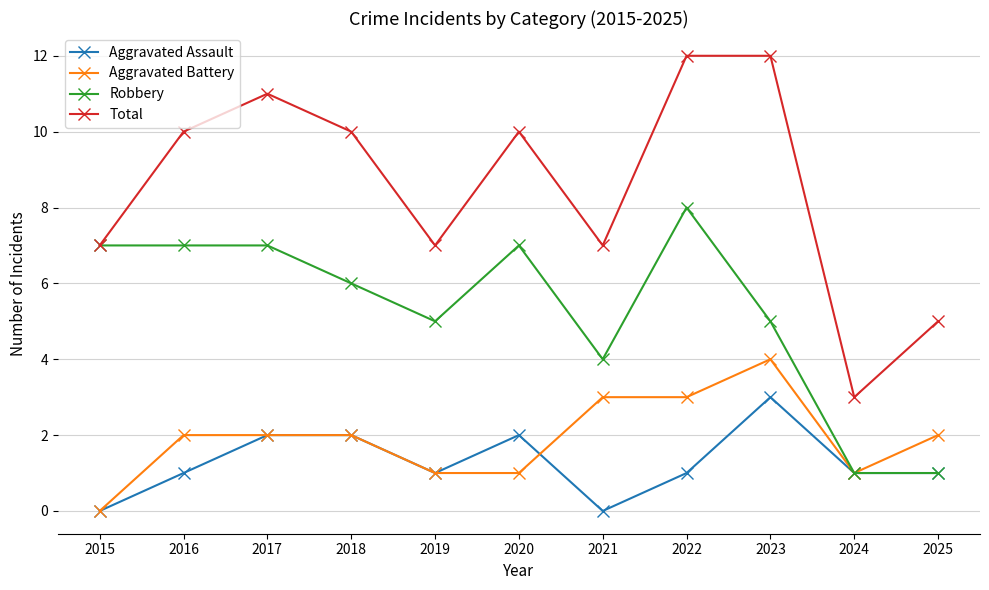

Is it true that Total equals 10 at 2016?

True